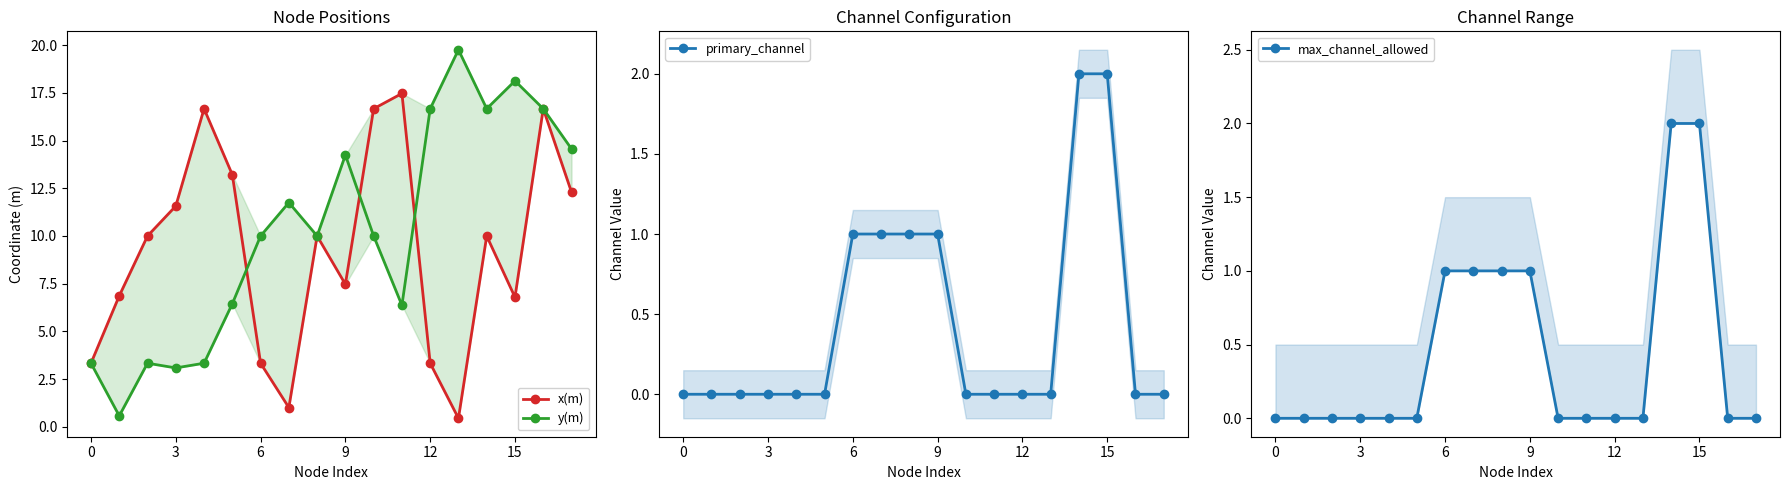

At which label does max_channel_allowed reach its peak?

14